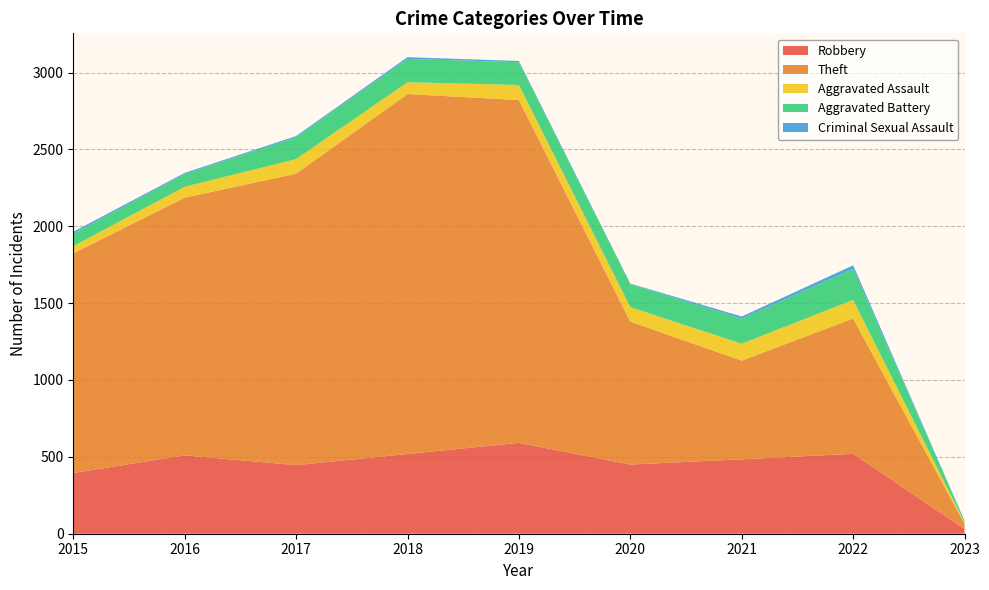

Reading left to right, what are all the values shown in this chart?

Robbery: 2015=395	2016=510	2017=446	2018=519	2019=591	2020=450	2021=484	2022=520	2023=30
Theft: 2015=1429	2016=1676	2017=1896	2018=2341	2019=2230	2020=930	2021=642	2022=880	2023=34
Aggravated Assault: 2015=46	2016=71	2017=95	2018=77	2019=98	2020=94	2021=110	2022=121	2023=9
Aggravated Battery: 2015=82	2016=82	2017=142	2018=152	2019=148	2020=150	2021=163	2022=202	2023=11
Criminal Sexual Assault: 2015=12	2016=8	2017=8	2018=11	2019=8	2020=3	2021=14	2022=23	2023=1